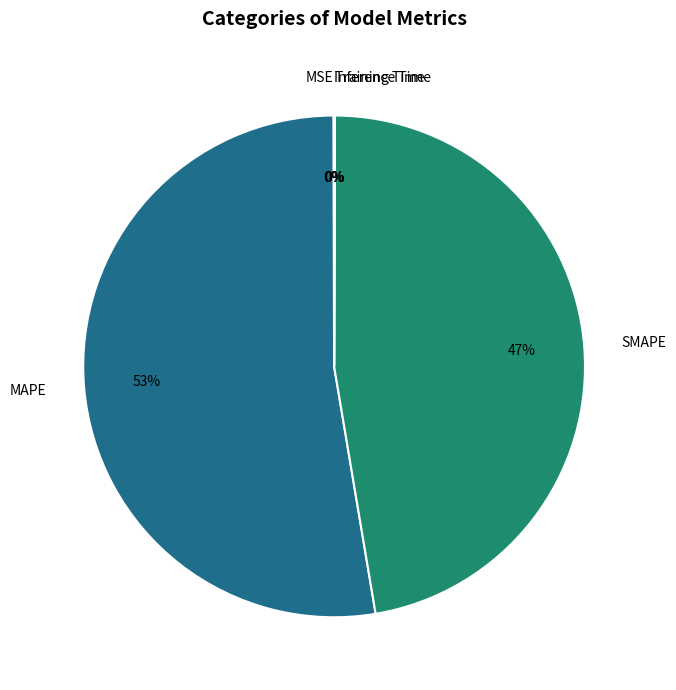

To the nearest percent, what is the average slice percentage?

20%